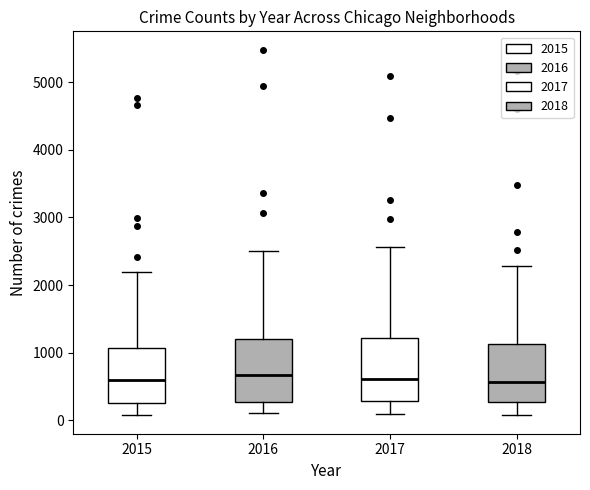

Reading left to right, read every box against the y-axis: the position of its median line, the range the box covers, and the ends of its whiskers. The values are not printed on the chart, so give them approximately, as read against the axis.

2015: median 600, box 300 to 1100, whiskers 100 to 2200
2016: median 700, box 300 to 1200, whiskers 100 to 2500
2017: median 600, box 300 to 1200, whiskers 100 to 2600
2018: median 600, box 300 to 1100, whiskers 100 to 2300